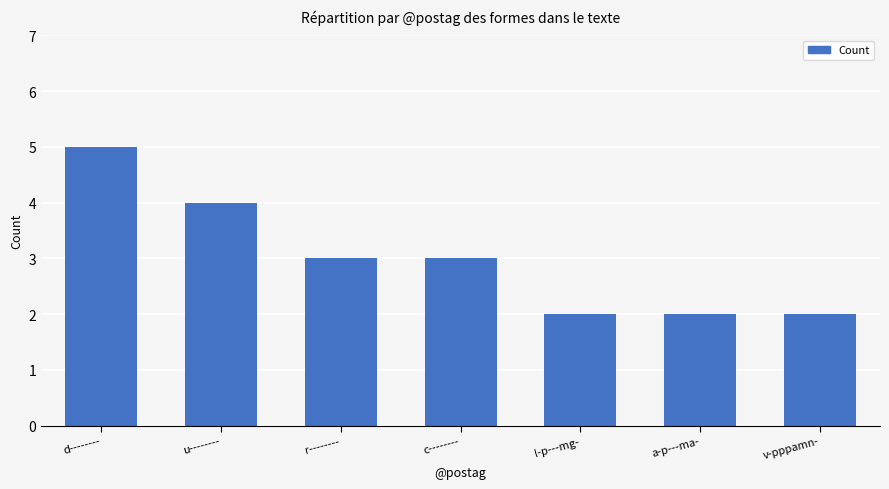

Are the bars grouped side by side (vs. stacked)?

No